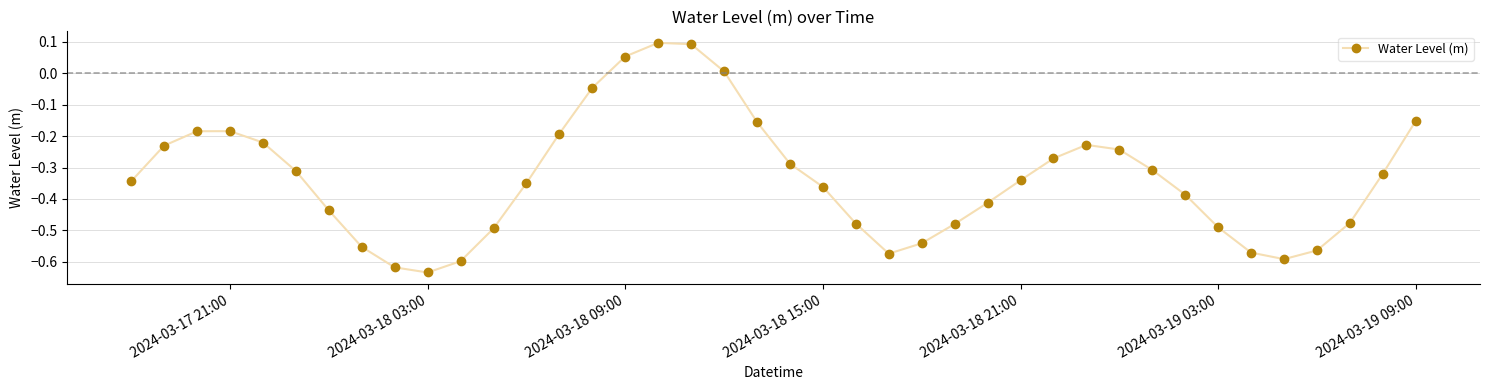

How many interior local peaks (higher than both neighbors) does the data have?

3